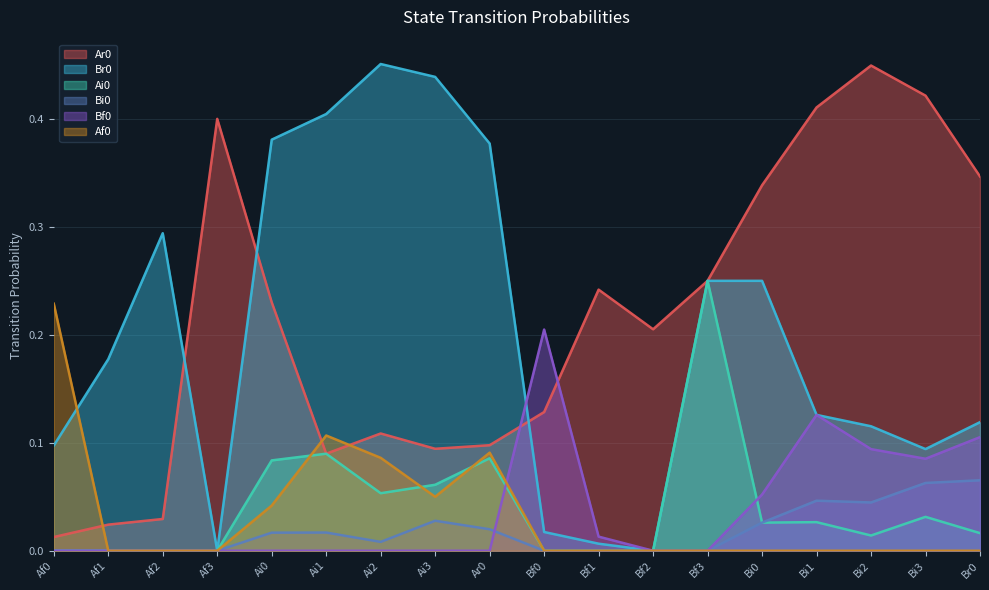

How many lines are shown in the chart?

6